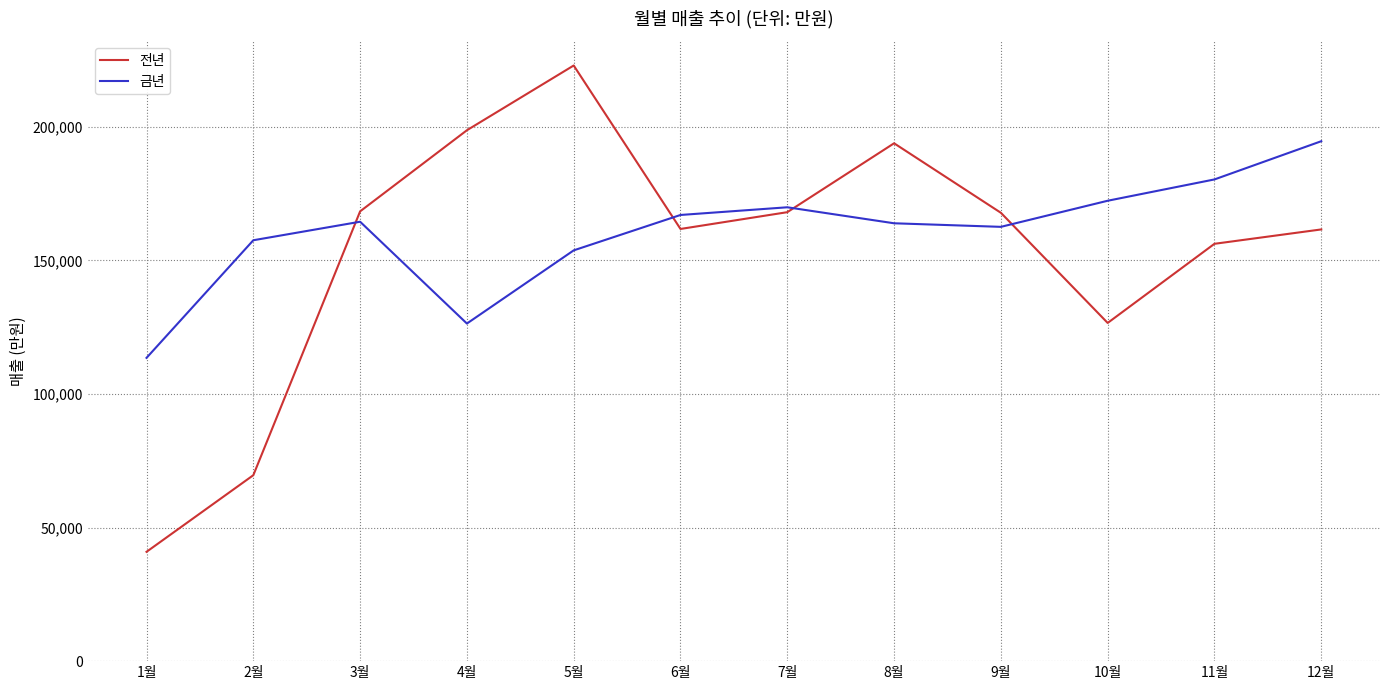

How many lines are shown in the chart?

2